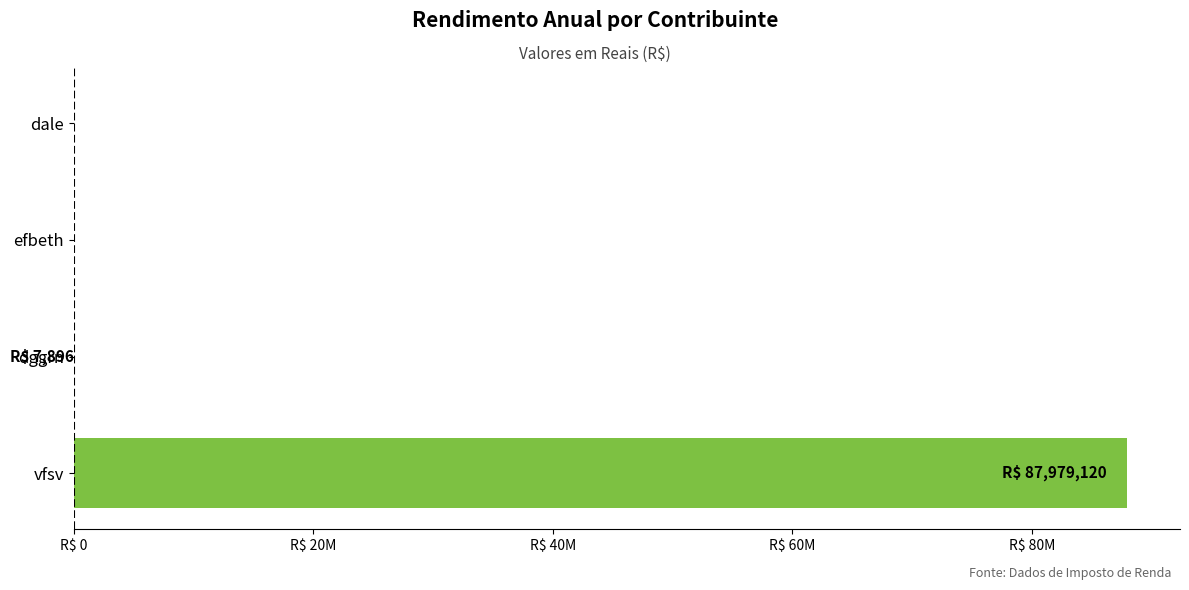

What is the sum of all values?

87987016